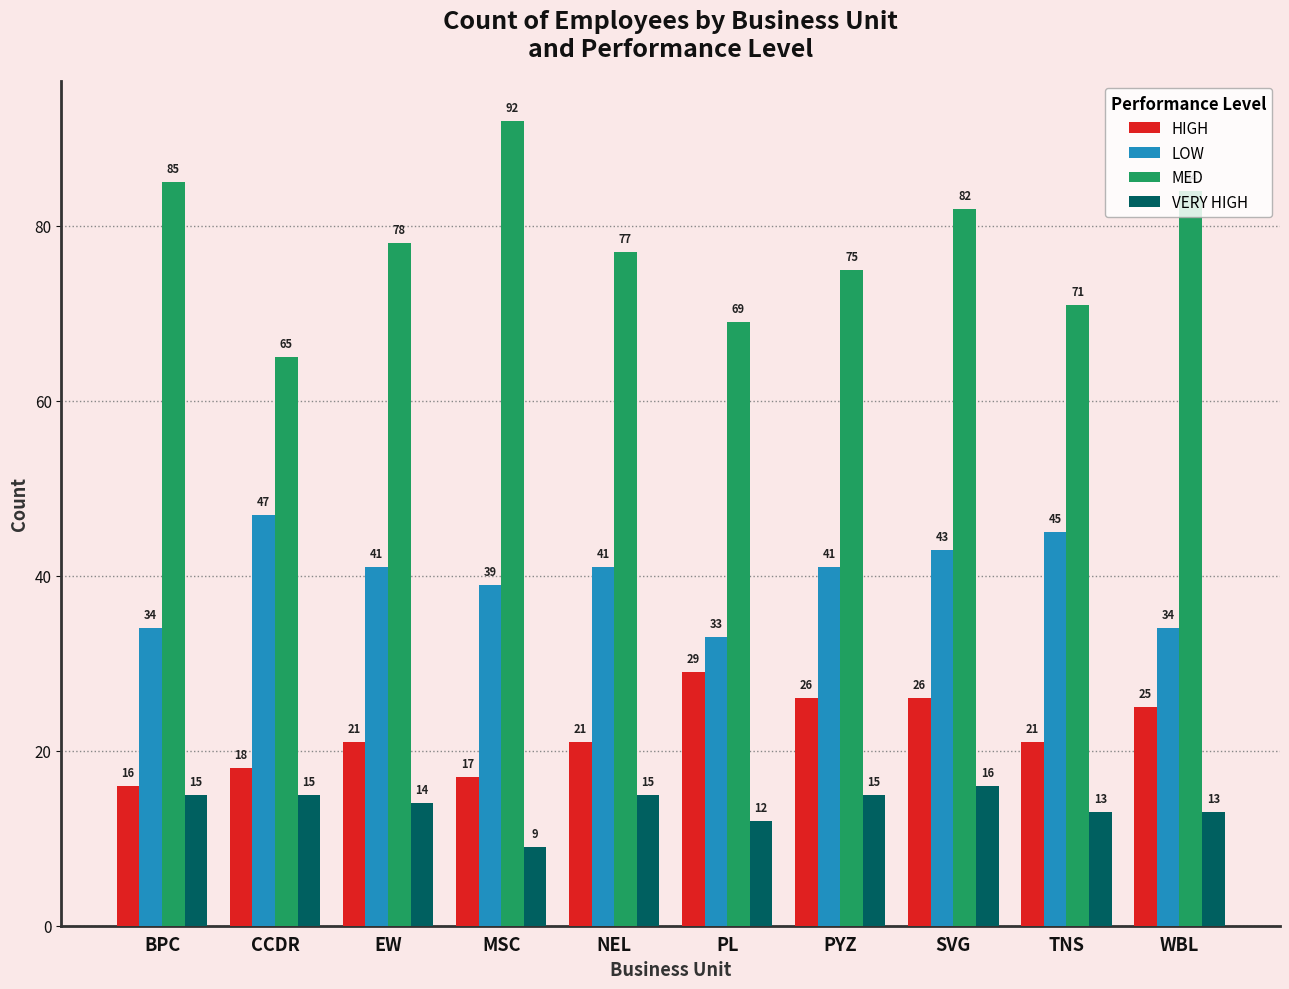

At NEL, list the series in order from smallest to largest.

VERY HIGH, HIGH, LOW, MED